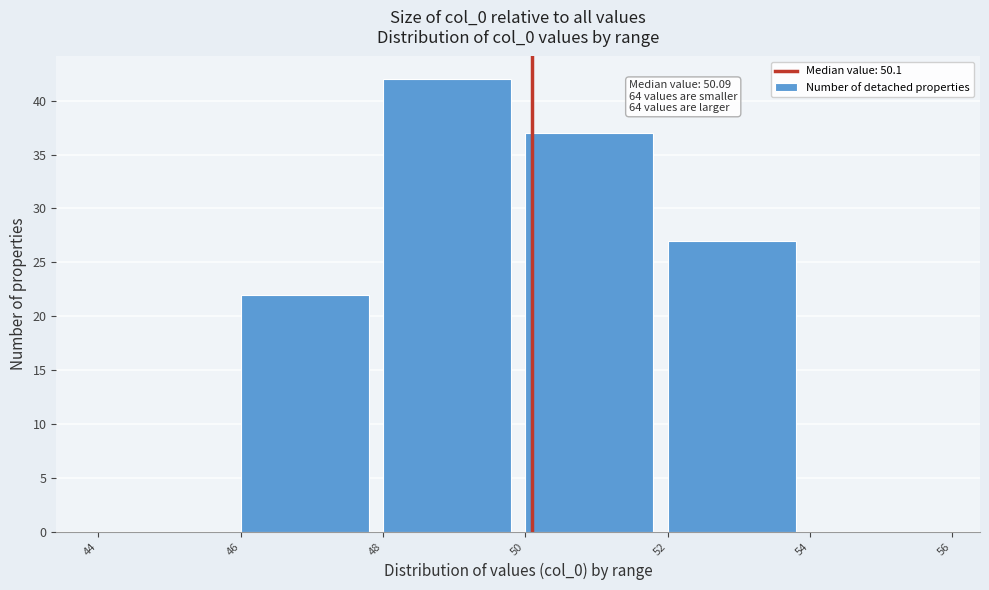

Which range on the x-axis has the tallest bar?

48 to 50